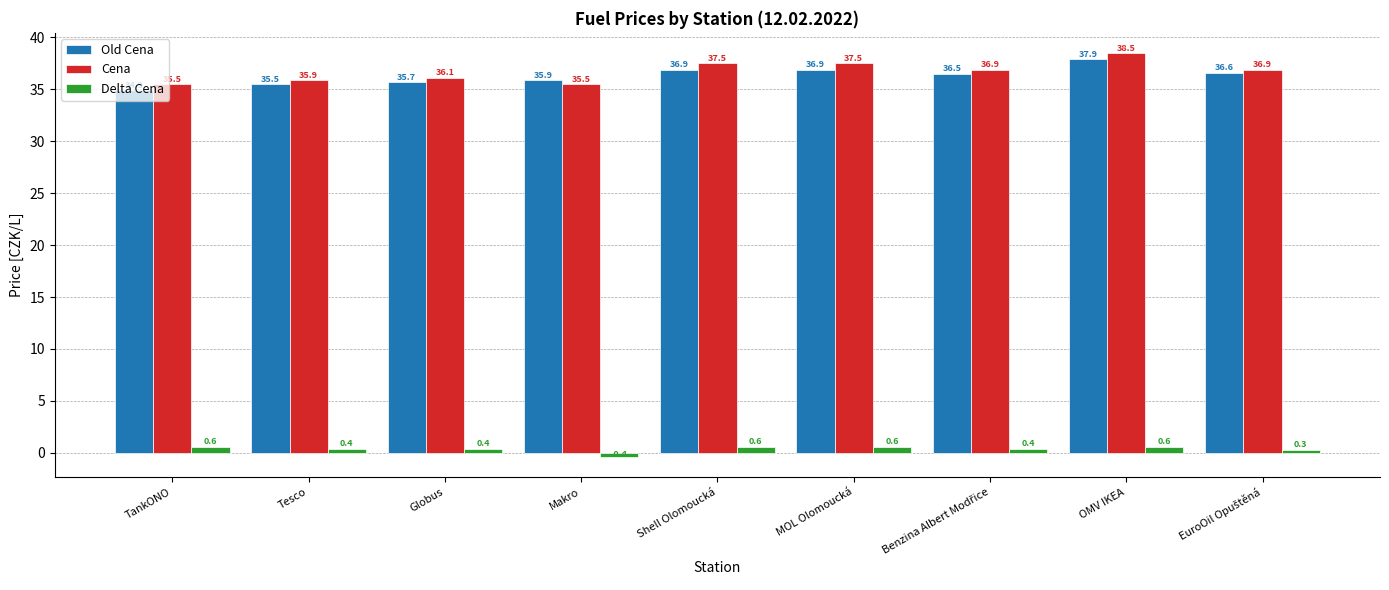

Reading right to left, transcribe all the data shown in this chart.

Old Cena: 36.6	37.9	36.5	36.9	36.9	35.9	35.7	35.5	34.9
Cena: 36.9	38.5	36.9	37.5	37.5	35.5	36.1	35.9	35.5
Delta Cena: 0.3	0.6	0.4	0.6	0.6	-0.4	0.4	0.4	0.6